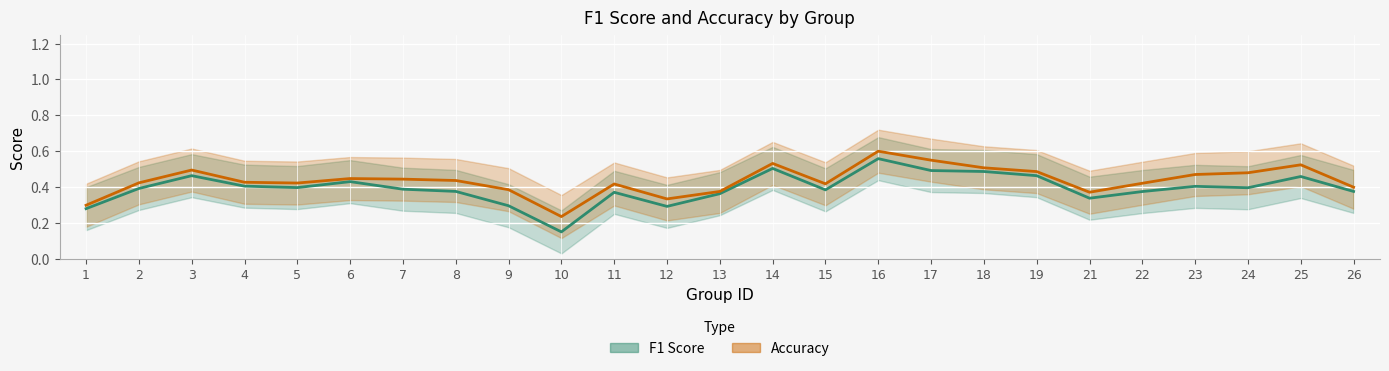

Does the chart display data point markers on the line(s)?

No